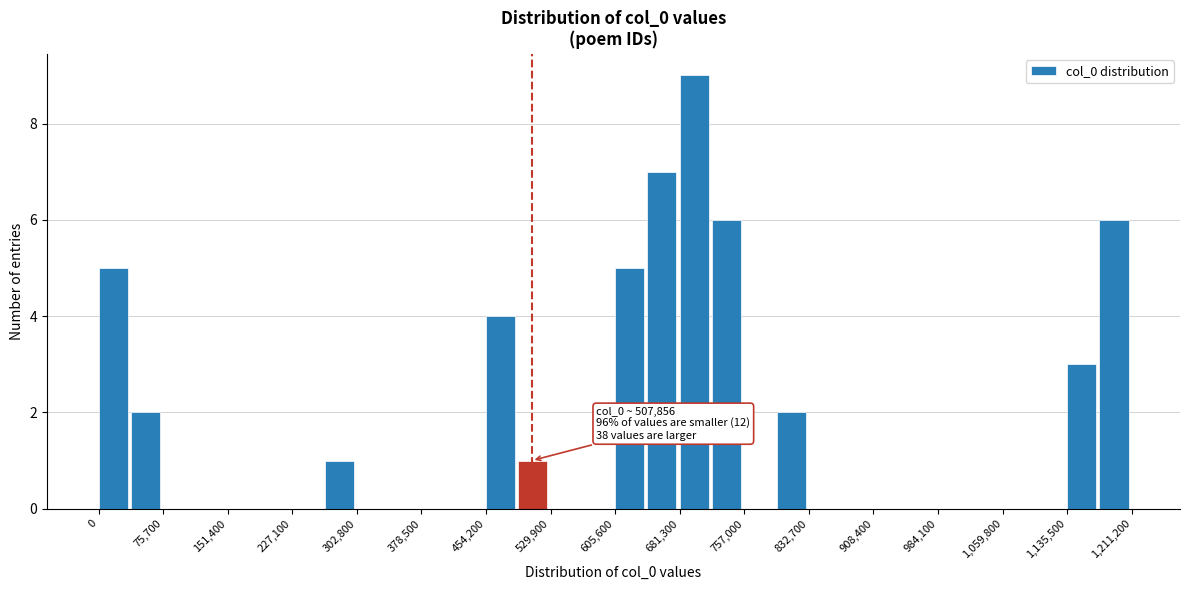

Around what value on the x-axis is the tallest bar? Give the approximate position of its centre, as read against the axis.

700000